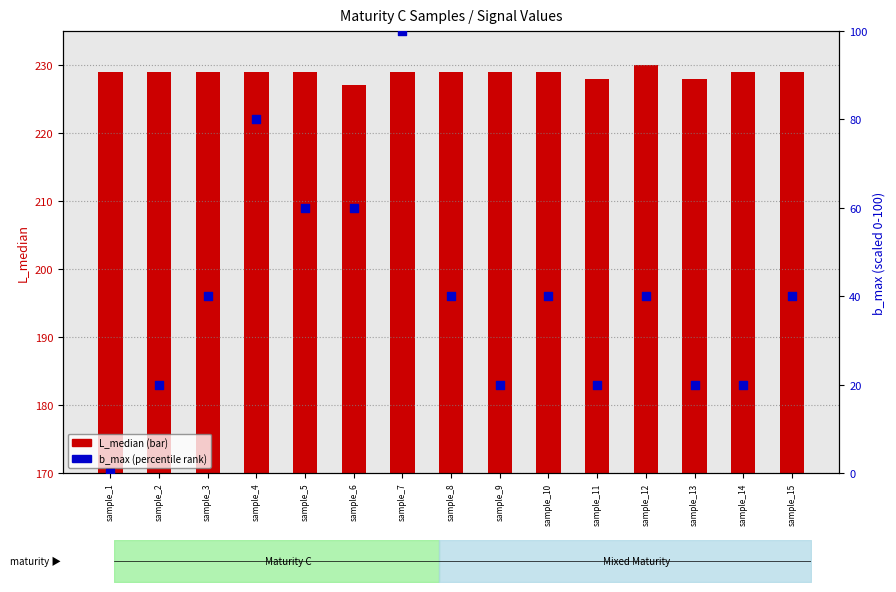

At which category is the sum across all series the highest?

sample_7